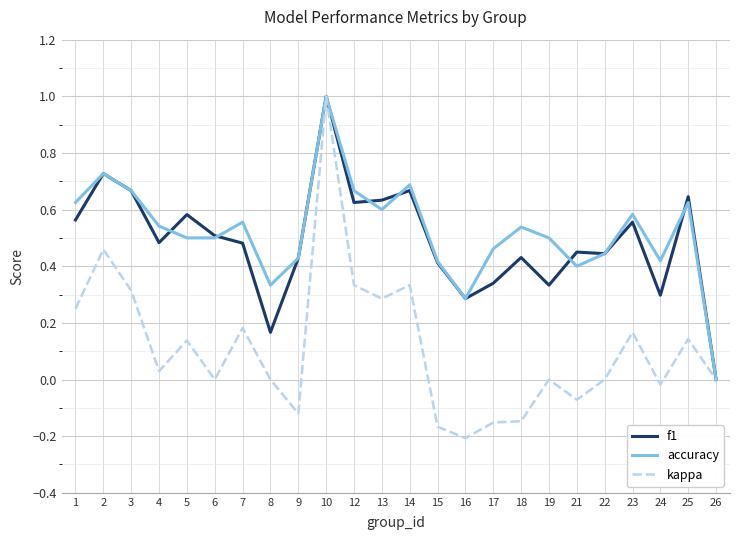

Is it true that f1 equals 0.5 at 7?

True